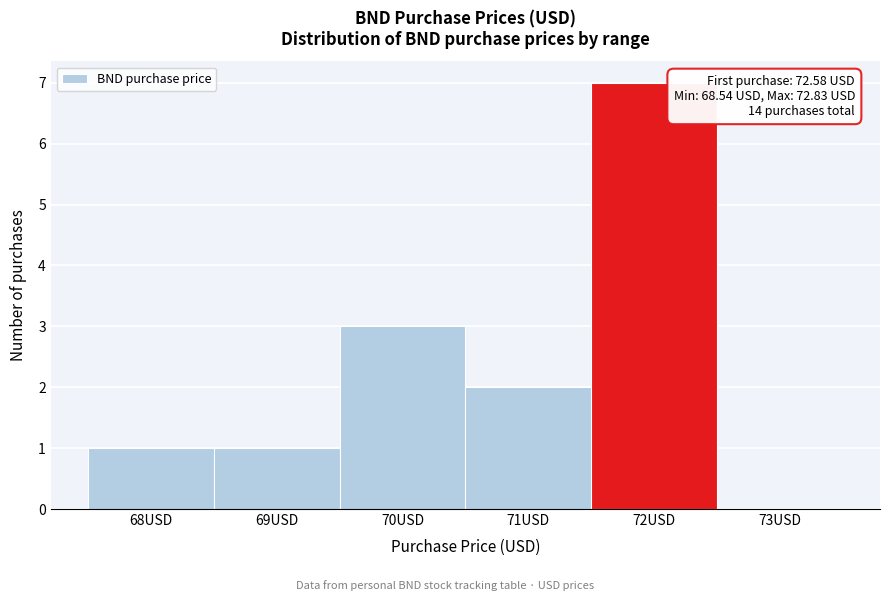

Reading left to right, list all the values displayed in this chart.

68USD=1	69USD=1	70USD=3	71USD=2	72USD=7	73USD=0